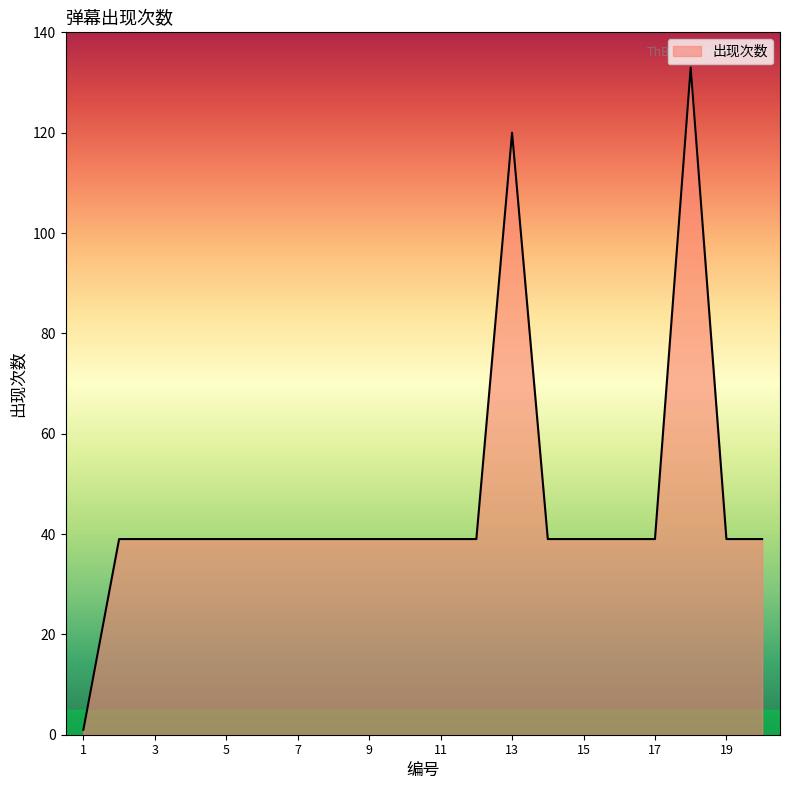

Reading right to left, what are all the values shown in this chart?

39	39	133	39	39	39	39	120	39	39	39	39	39	39	39	39	39	39	39	1